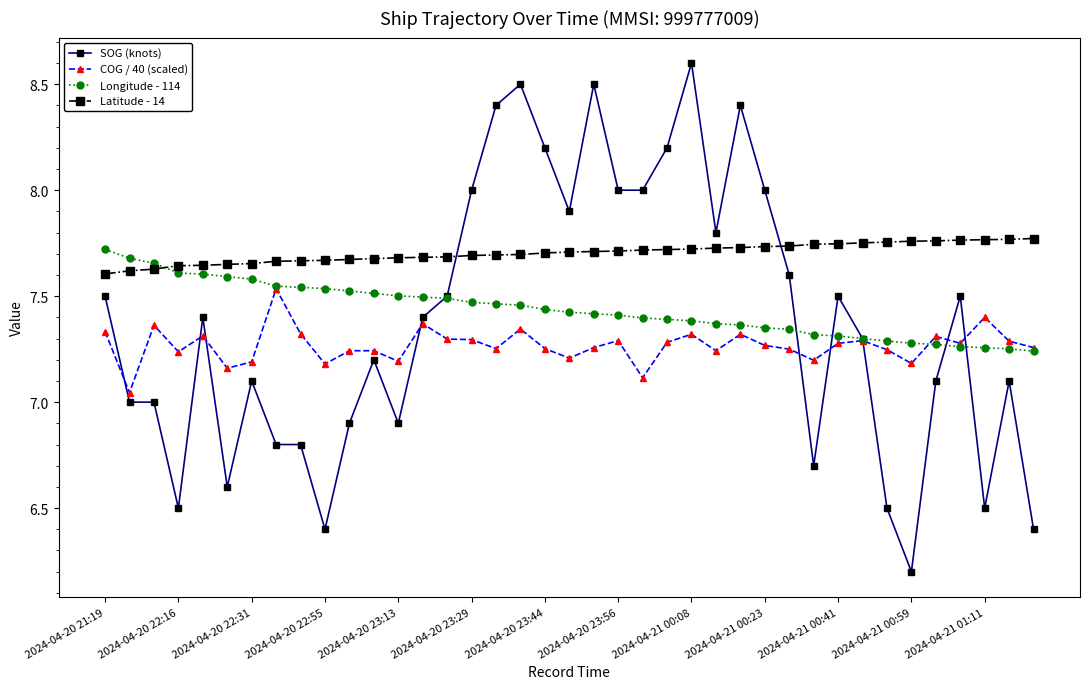

What is the value of the SOG (knots) point at the 19th from the left?

8.2